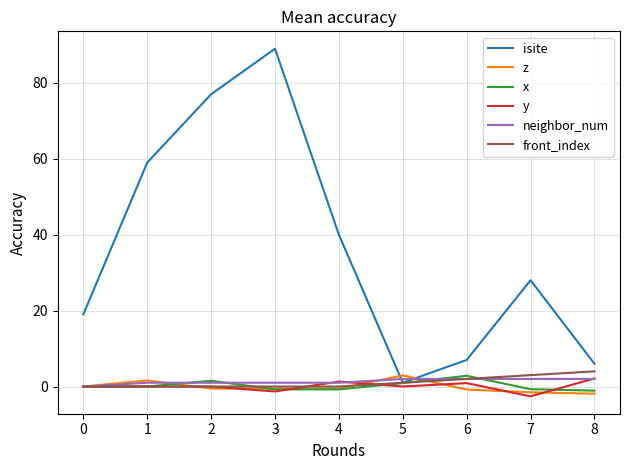

What is the greatest value displayed?

89.0